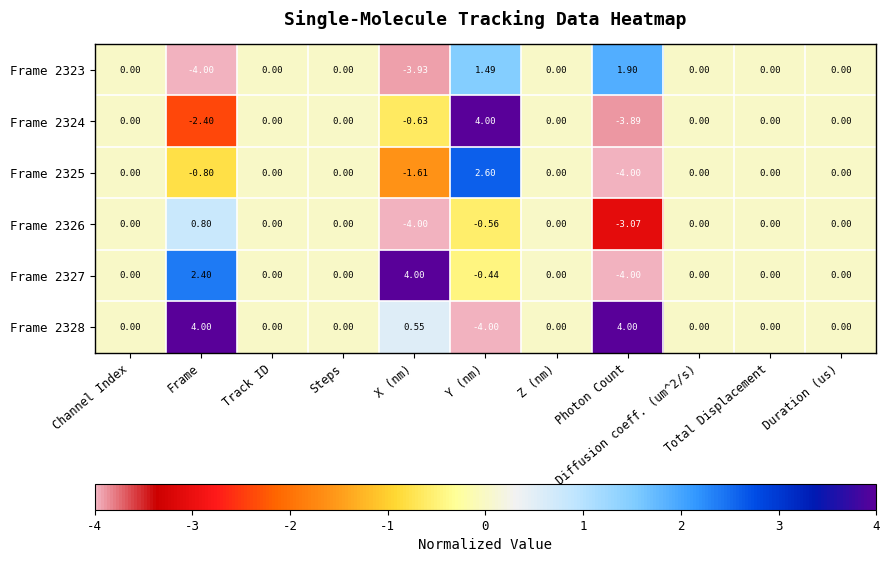

Between Z (nm) and Track ID, which is larger?

Z (nm)